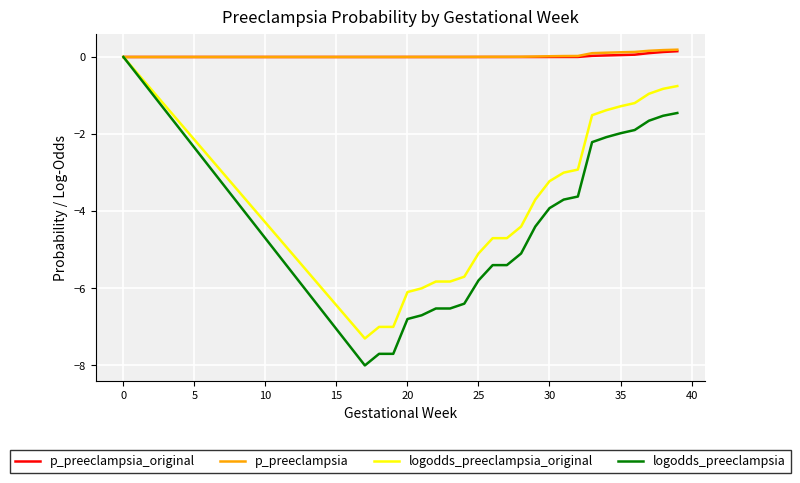

Is it true that logodds_preeclampsia_original equals -2.9 at 25?

False